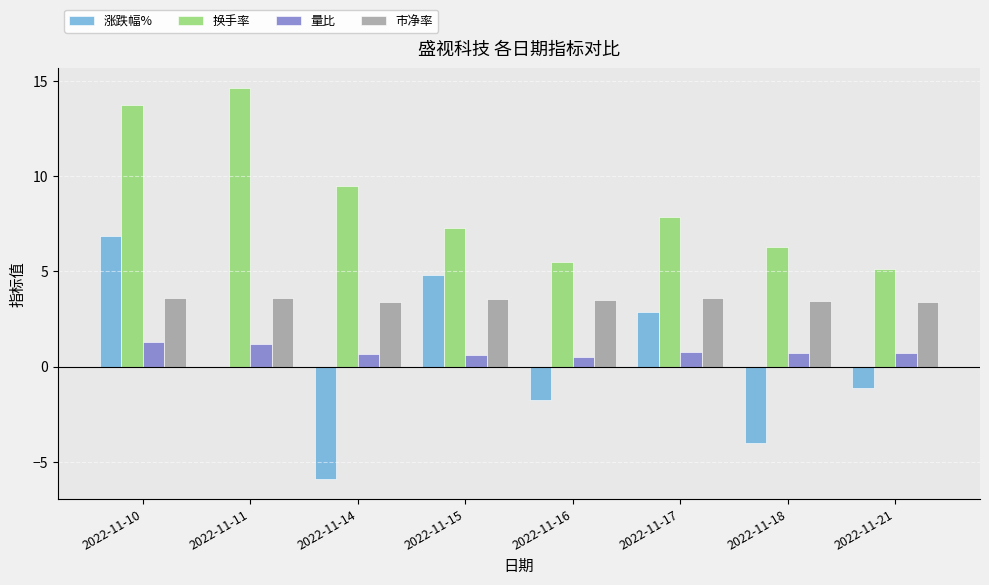

Does the chart contain stacked bars?

No